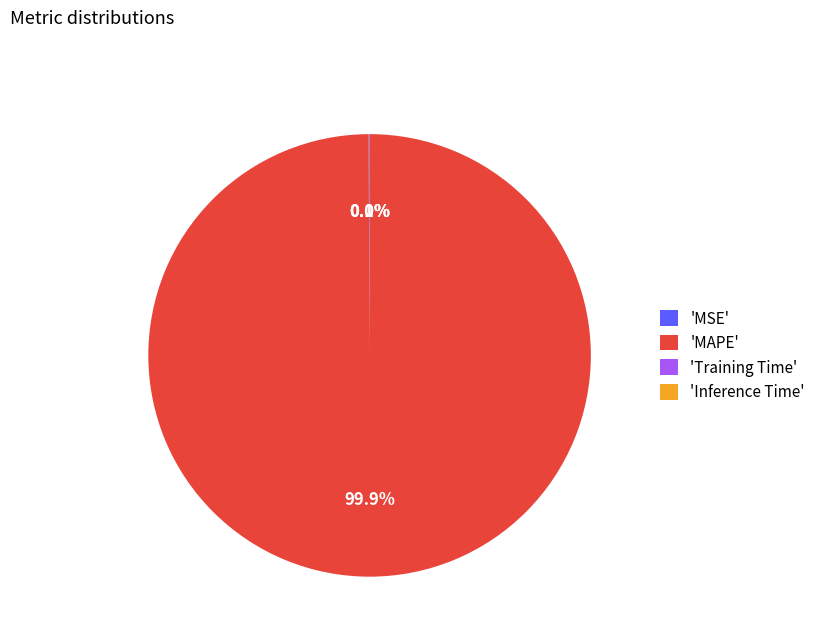

Is 'MAPE' the majority of the pie?

Yes